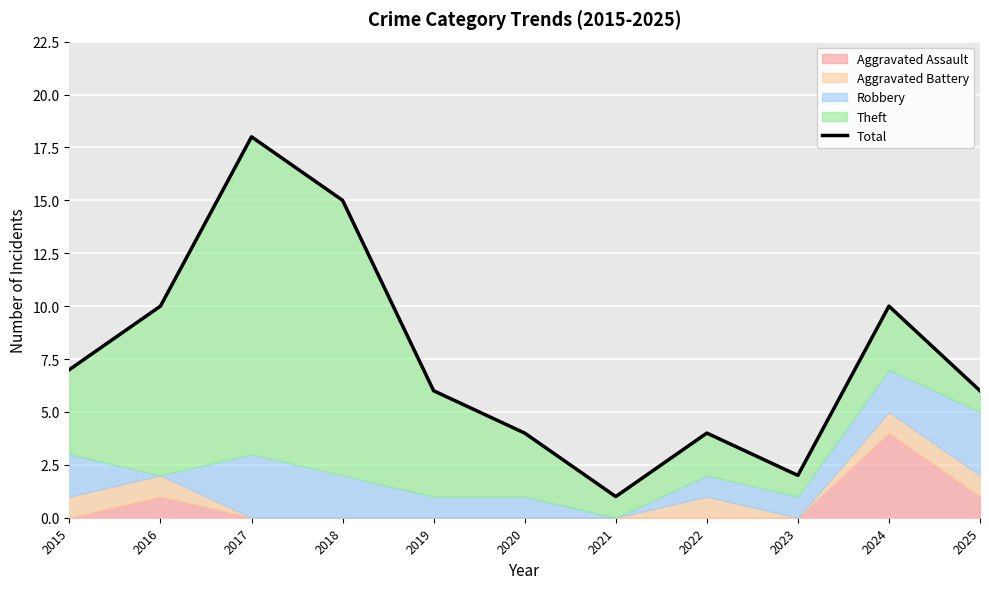

List the labels in order of value, largest first.

2017, 2018, 2016, 2024, 2015, 2019, 2025, 2020, 2022, 2023, 2021